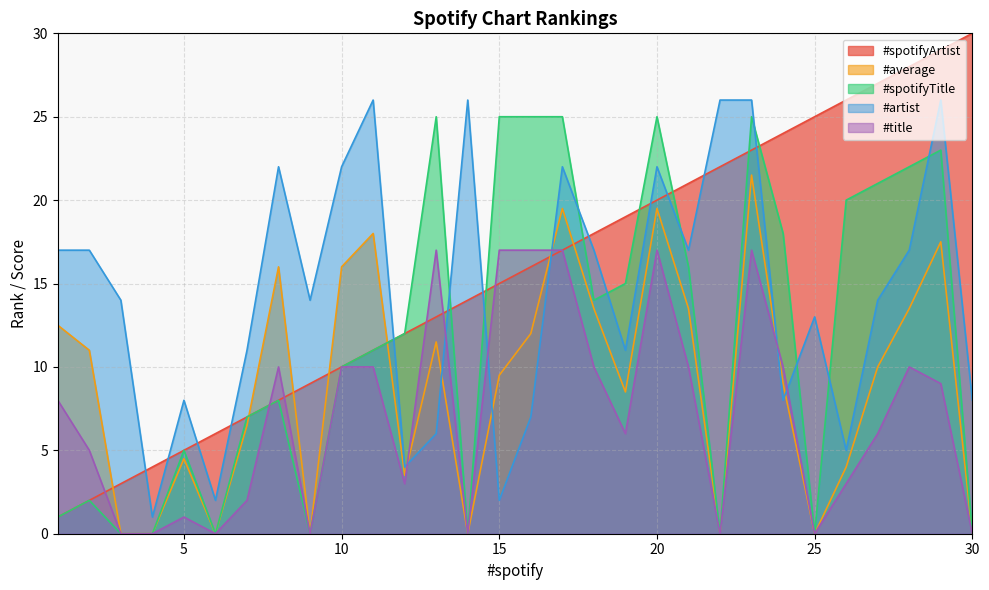

Between which two adjacent categories do #artist and #spotifyTitle first intersect?

11 and 12